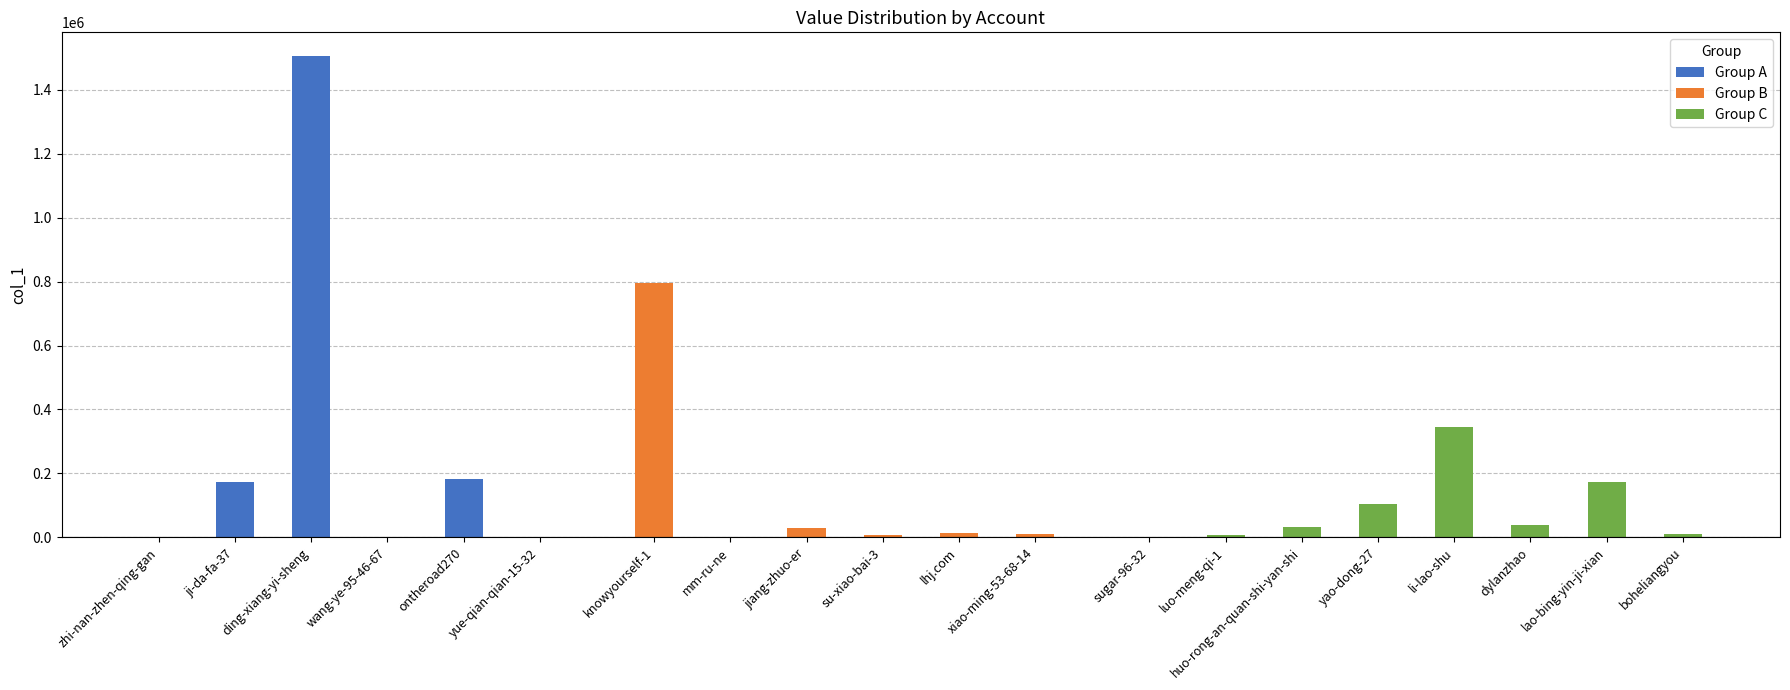

What is the value of the 8th bar from the left?

58